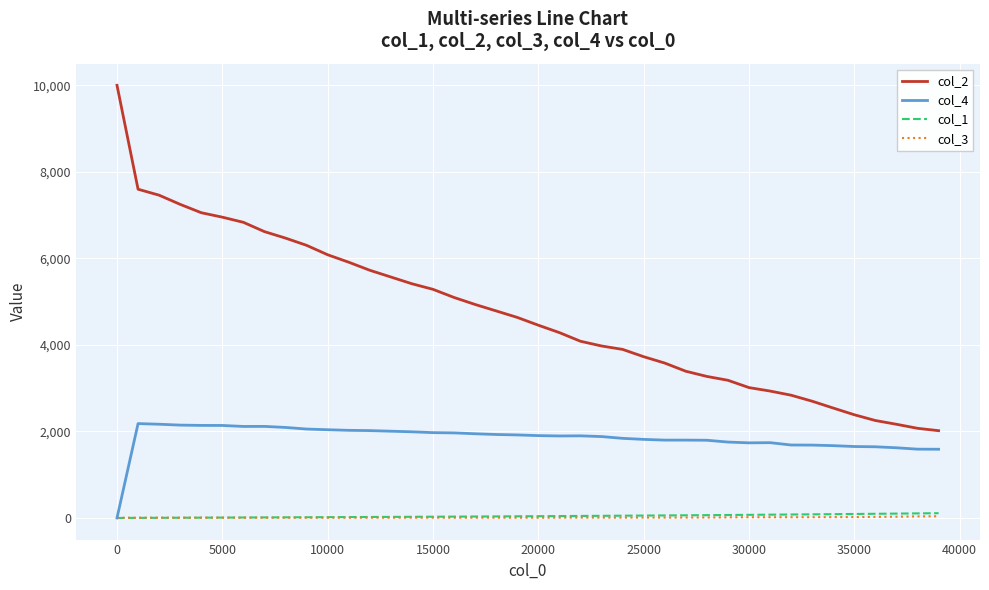

True or false: col_4 has more than 1 points higher than both neighbors.

True